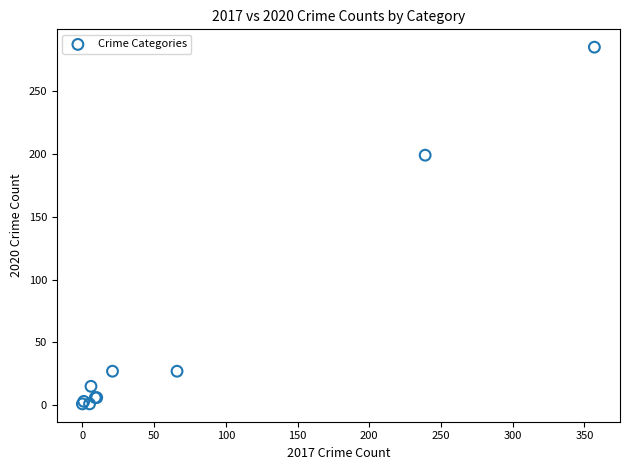

What Y value in the scatter plot is closest to 143?

199